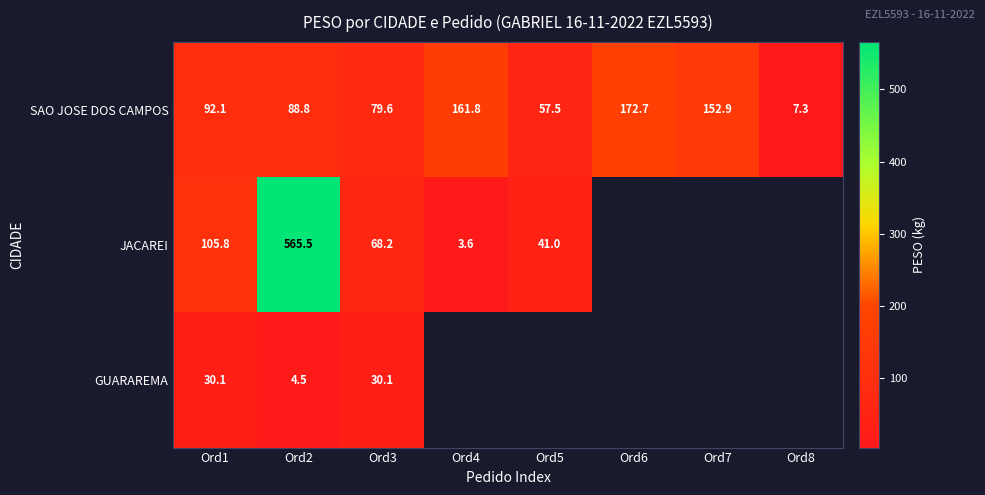

What is the total value across all series at Ord3?

177.9